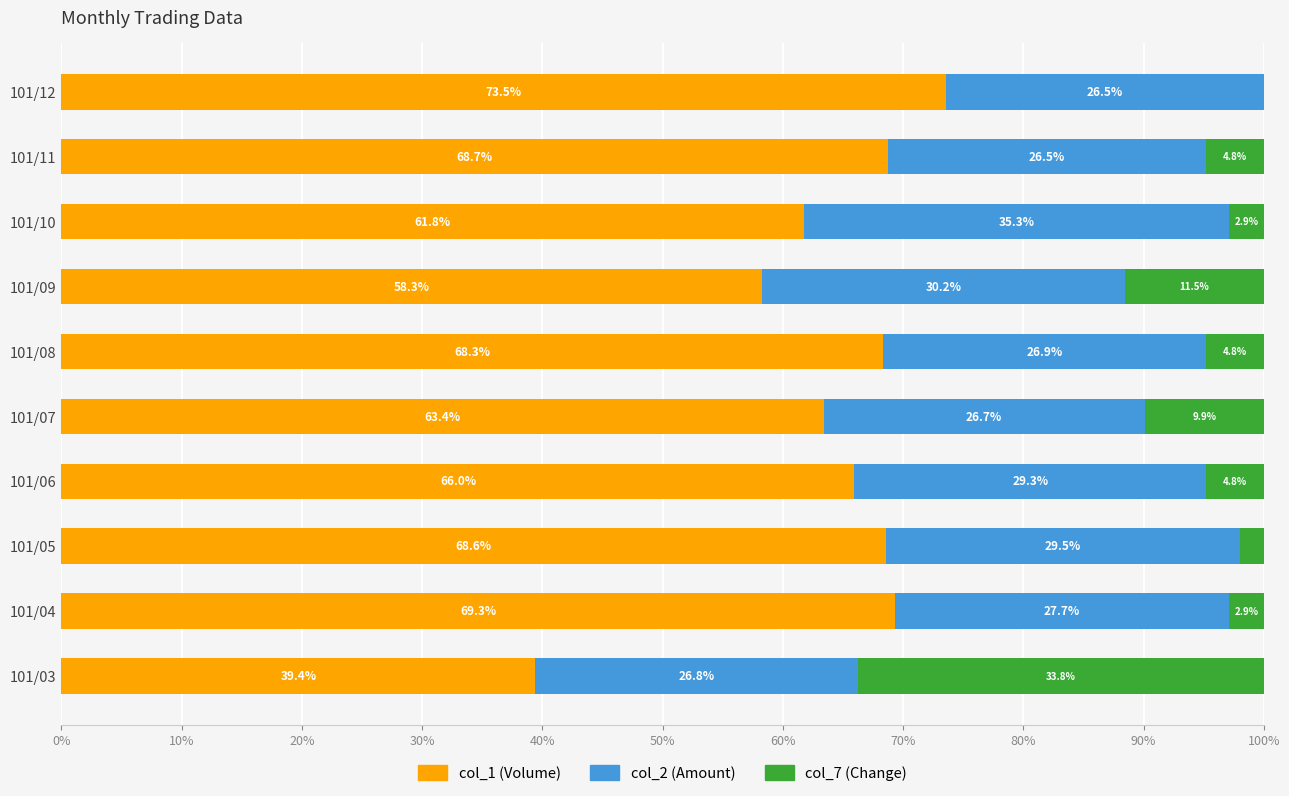

At which label does col_1 (Volume) reach its peak?

101/12